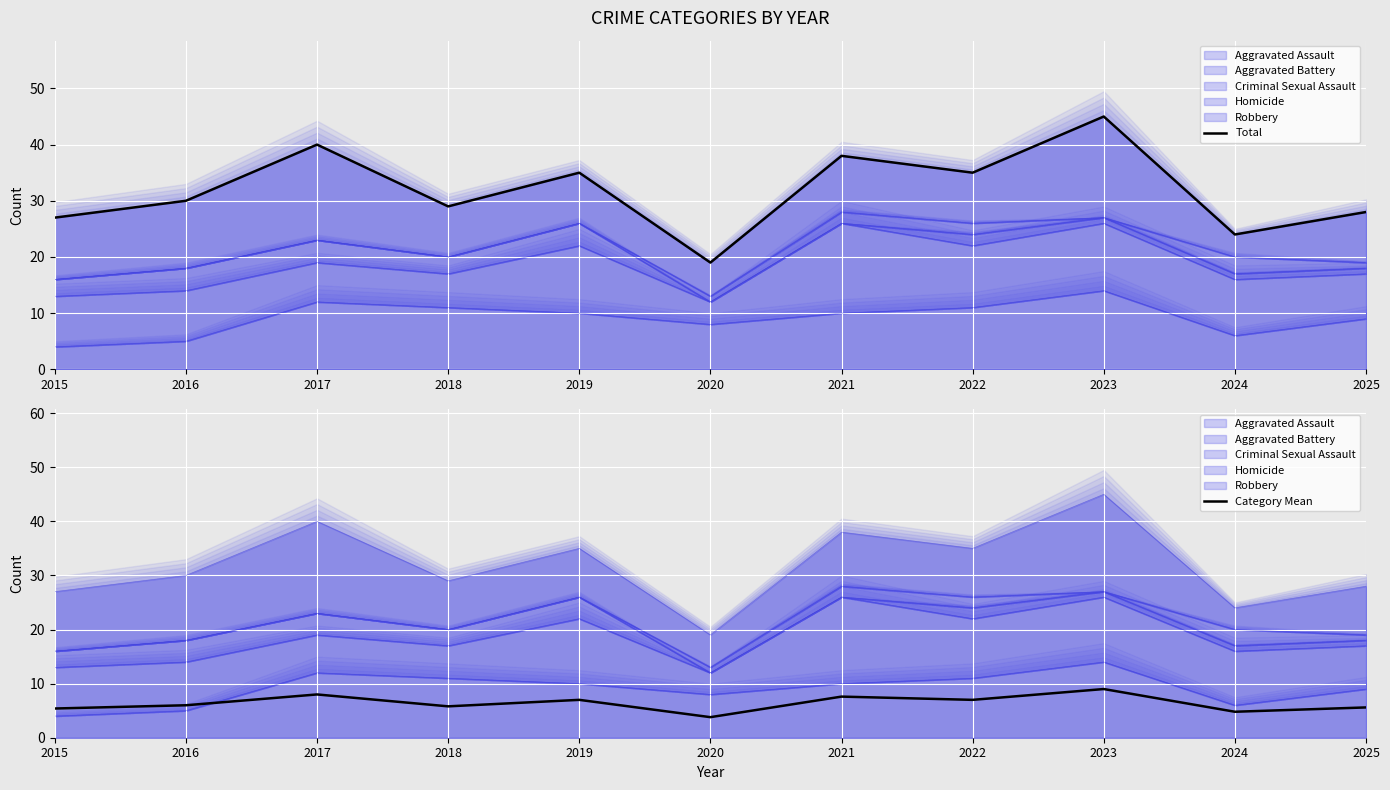

The value of Total at 2025 is 28.0. True or false?

True